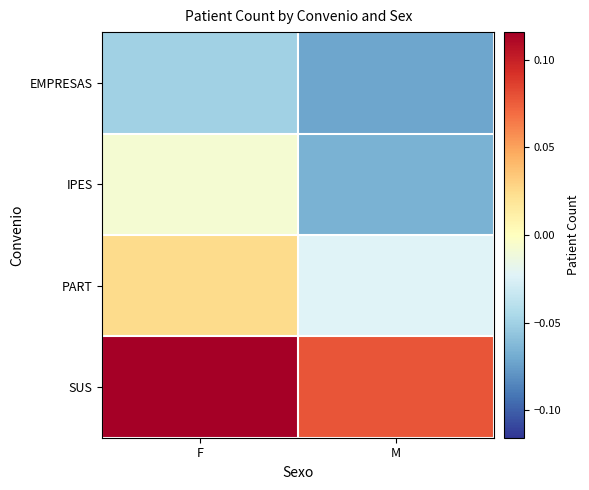

At which category is the sum across all series the highest?

F